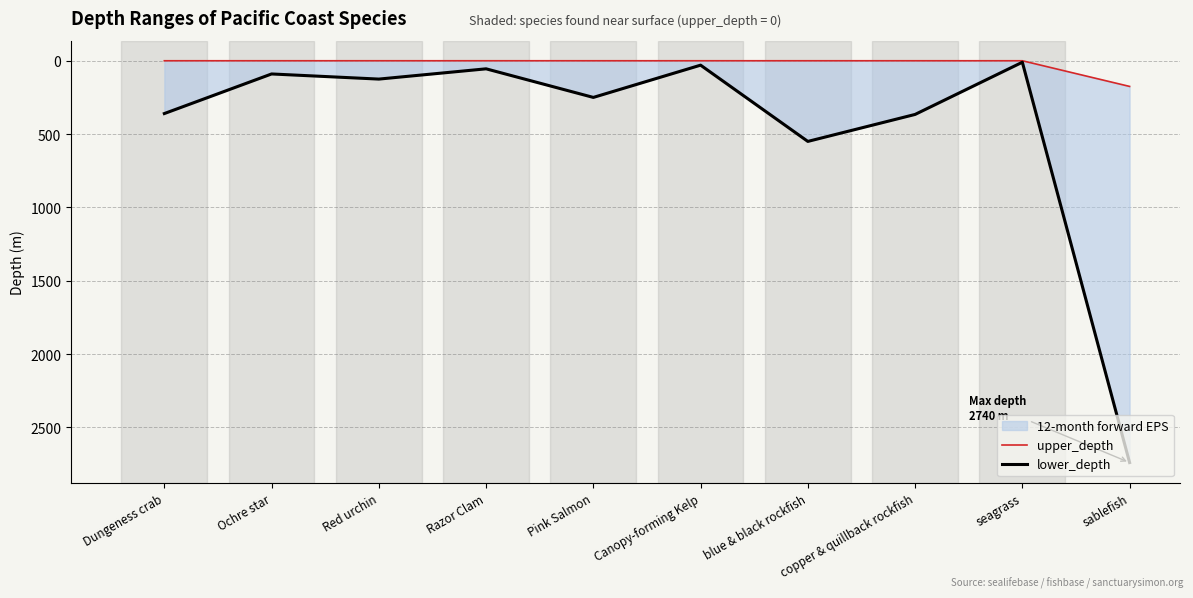

List the labels in order of lower_depth value, smallest first.

seagrass, Canopy-forming Kelp, Razor Clam, Ochre star, Red urchin, Pink Salmon, Dungeness crab, copper & quillback rockfish, blue & black rockfish, sablefish